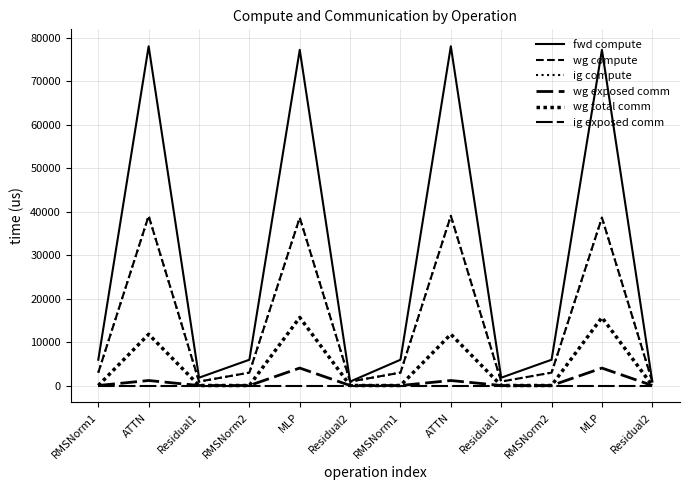

Does the chart have visible grid lines?

Yes